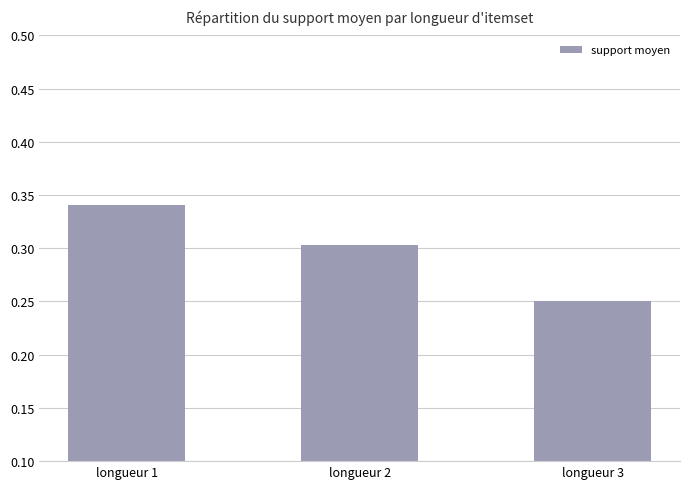

Rank the categories by value from lowest to highest.

longueur 3, longueur 2, longueur 1